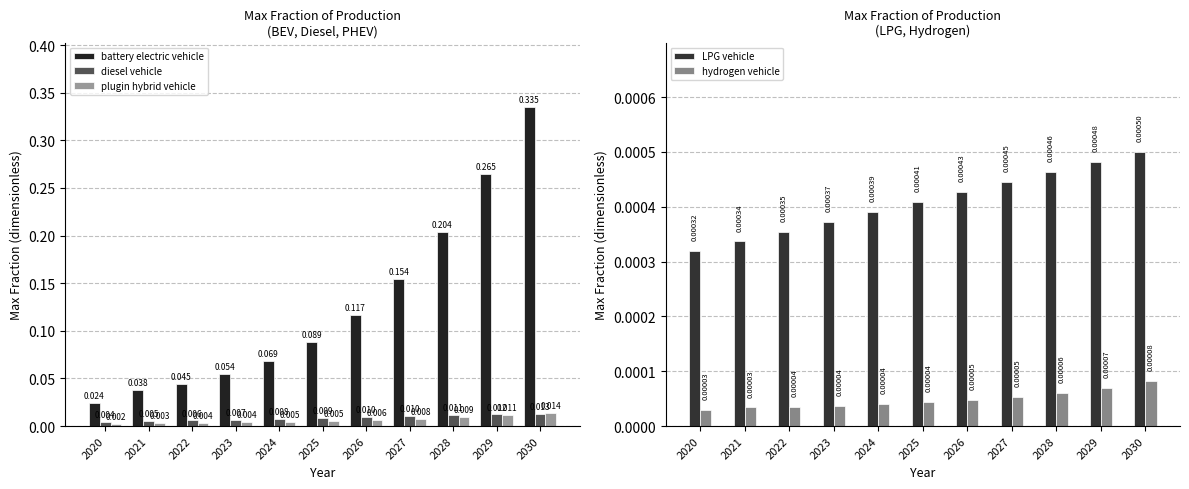

Which series has the largest range (max minus min)?

battery electric vehicle